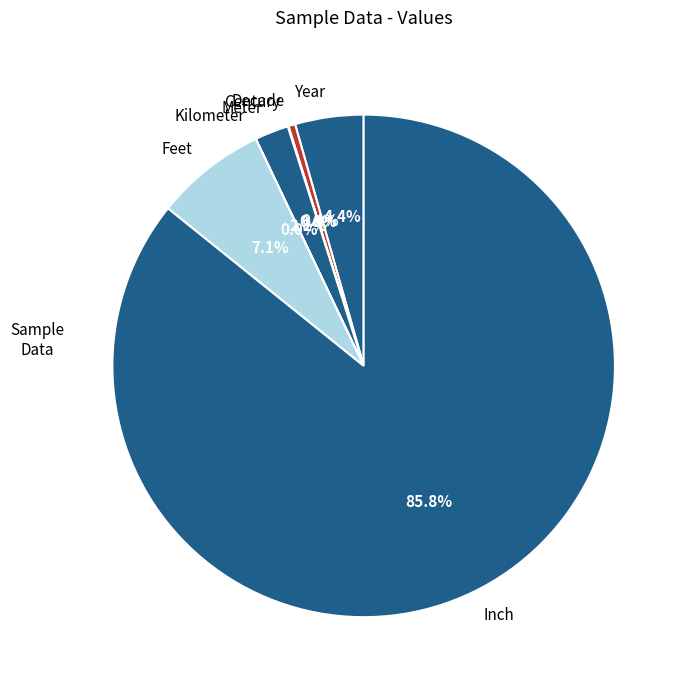

Which has a higher value, Decade or Feet?

Feet